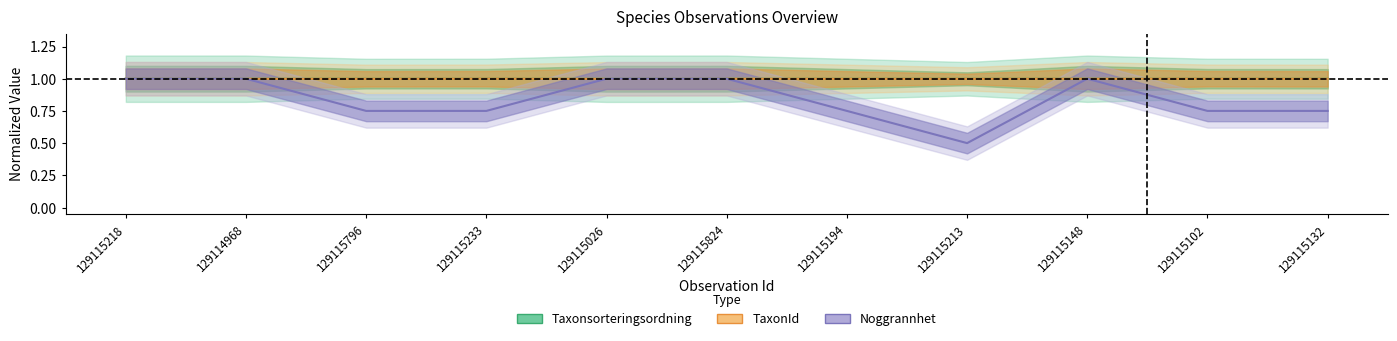

Reading right to left, transcribe all the data shown in this chart.

Taxonsorteringsordning: 1.0	1.0	1.0	1.0	1.0	1.0	1.0	1.0	1.0	1.0	1.0
TaxonId: 1.0	1.0	1.0	1.0	1.0	1.0	1.0	1.0	1.0	1.0	1.0
Noggrannhet: 0.8	0.8	1.0	0.5	0.8	1.0	1.0	0.8	0.8	1.0	1.0